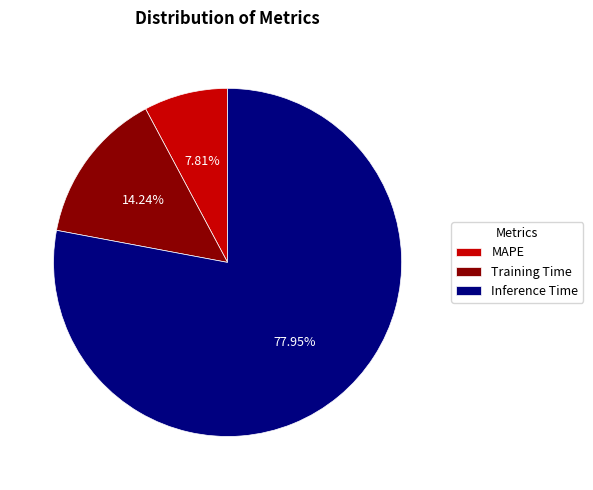

What percentage is the Training Time slice, to the nearest percent?

14%